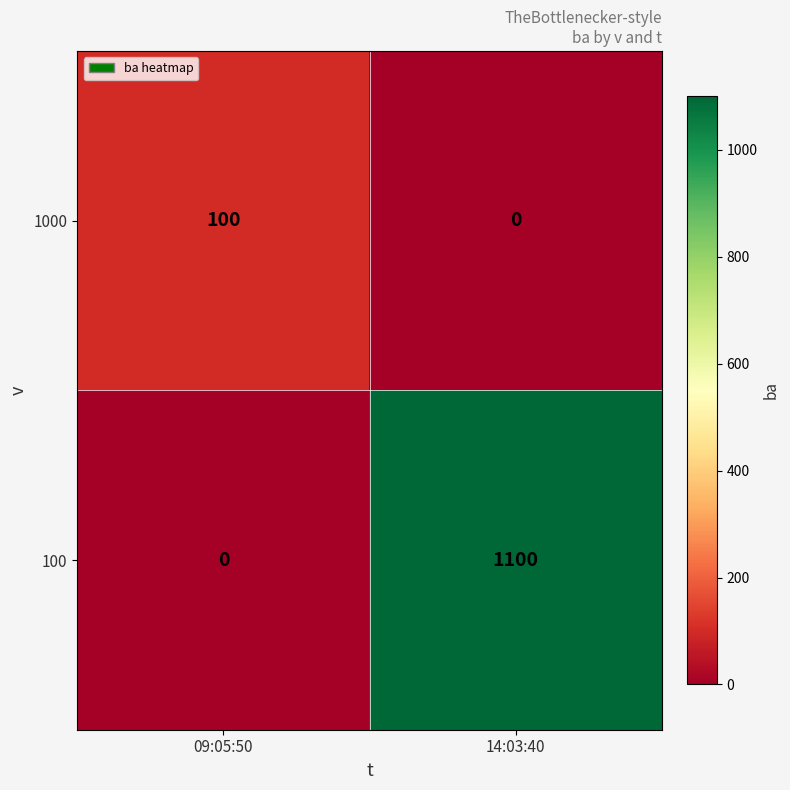

What is the difference between the 1000 values at 09:05:50 and 14:03:40?

100